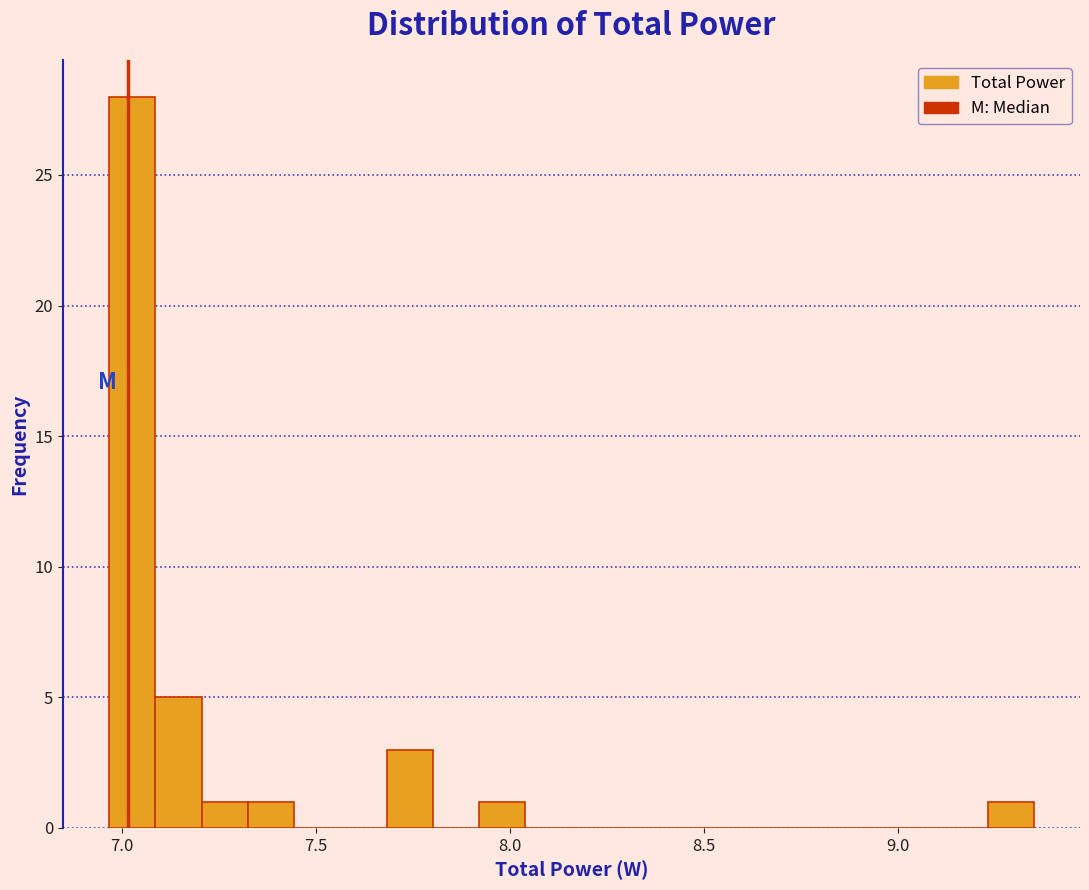

Read against the x-axis, roughly where is the centre of the tallest bar?

7.05